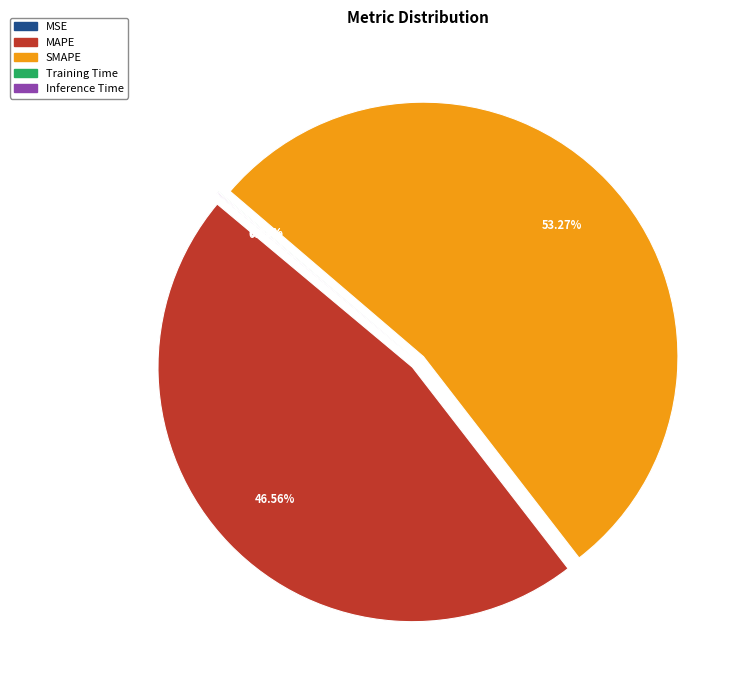

To the nearest percent, what is the combined percentage of SMAPE and MAPE?

100%